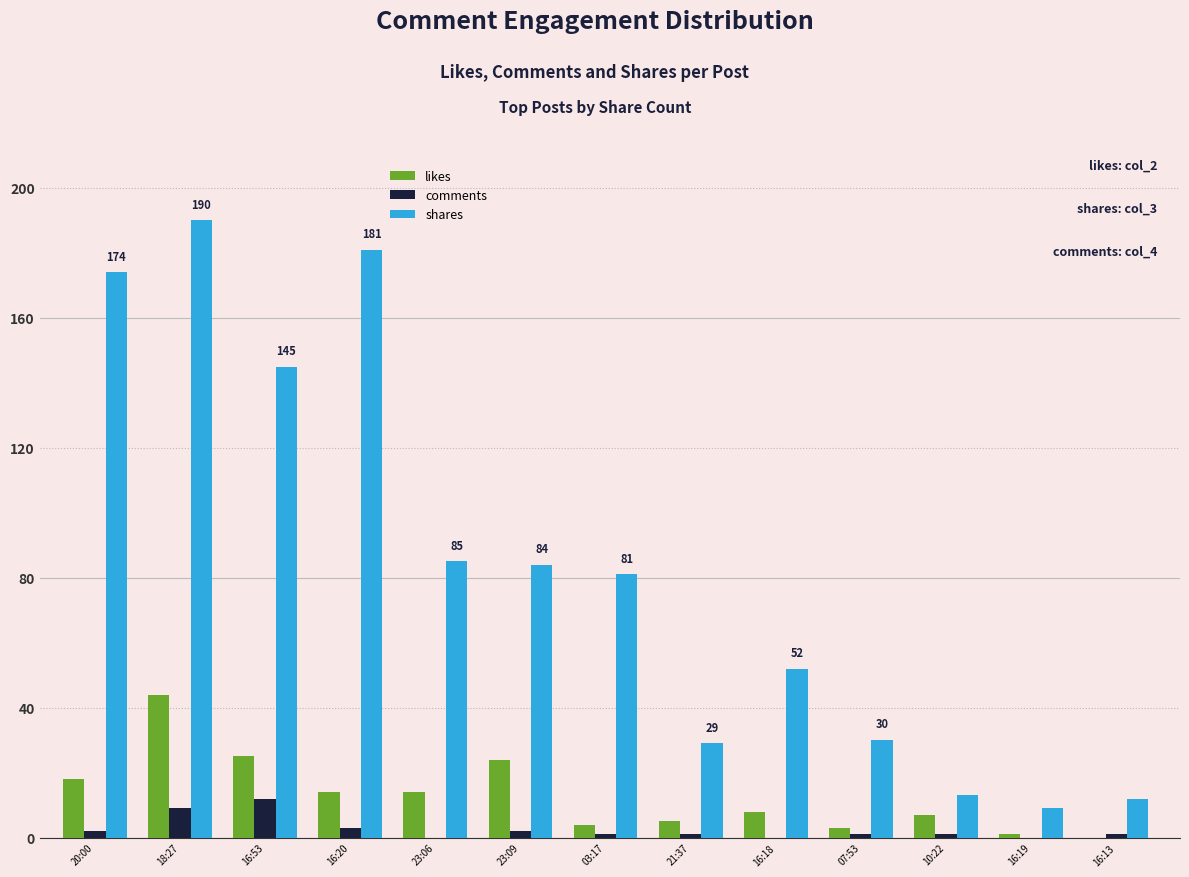

What is the total value across all series at 16:19?

10